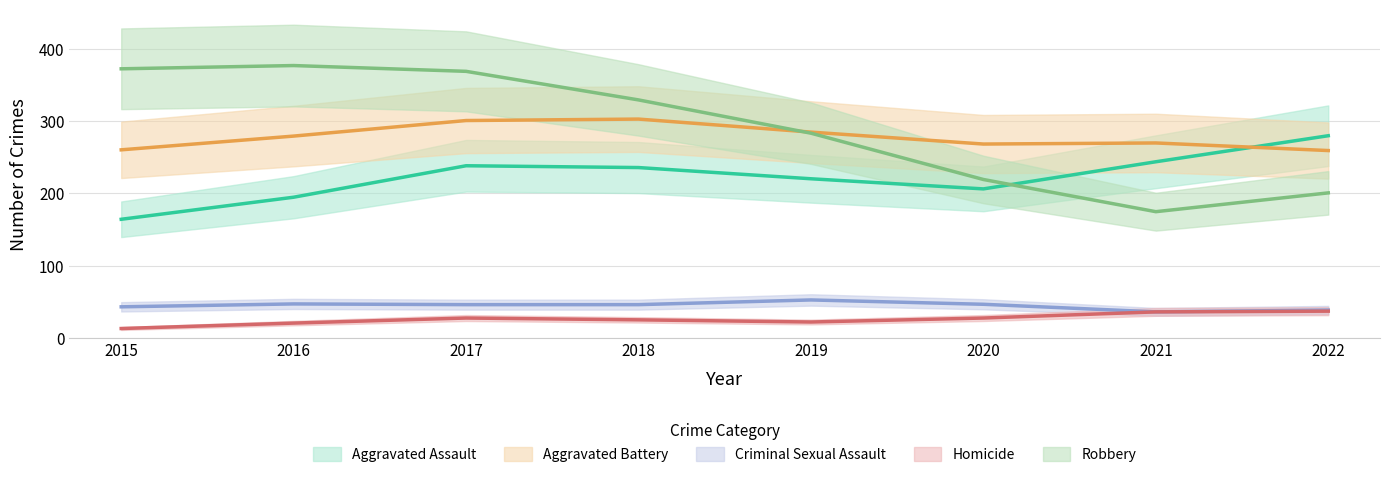

True or false: Aggravated Battery and Criminal Sexual Assault intersect in this chart.

False